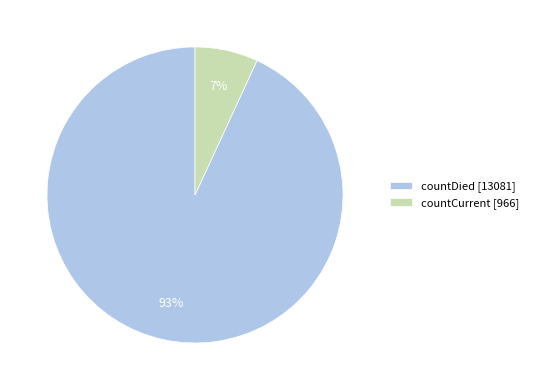

True or false: countDied accounts for 93% of the total.

True